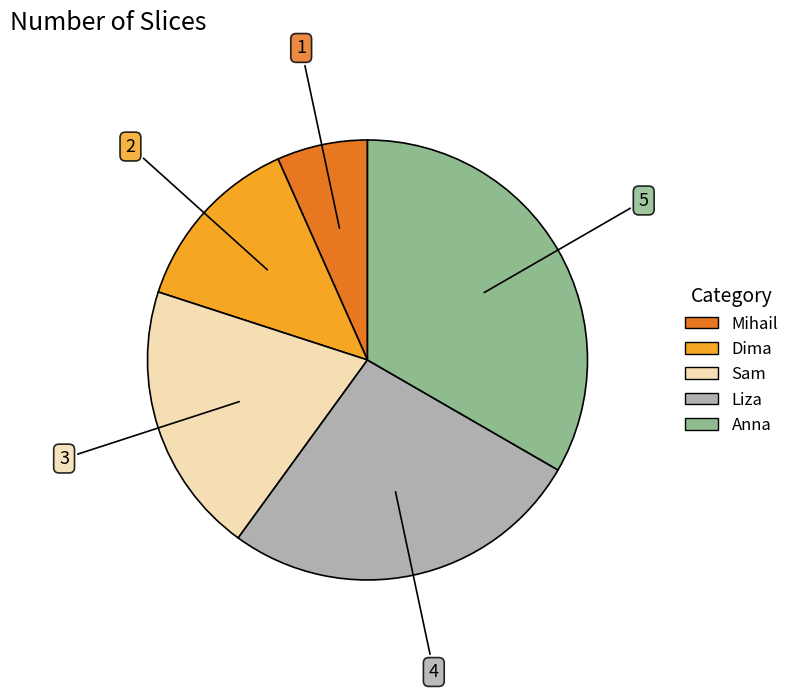

Combined, do Mihail and Sam account for over 50%?

No